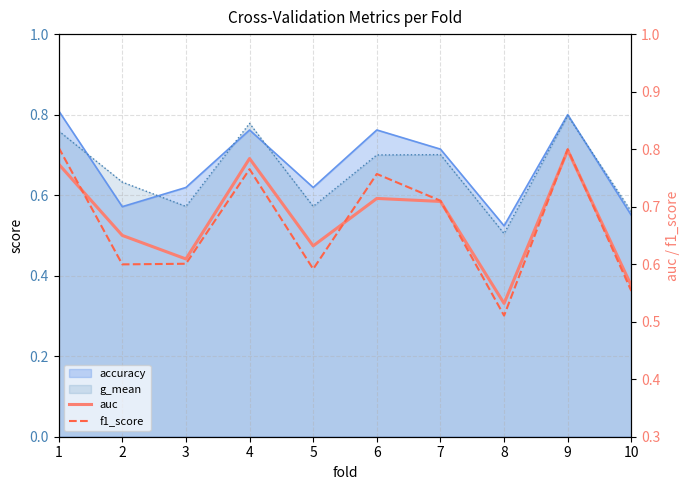

Which category has the lowest value in the f1_score series?

8